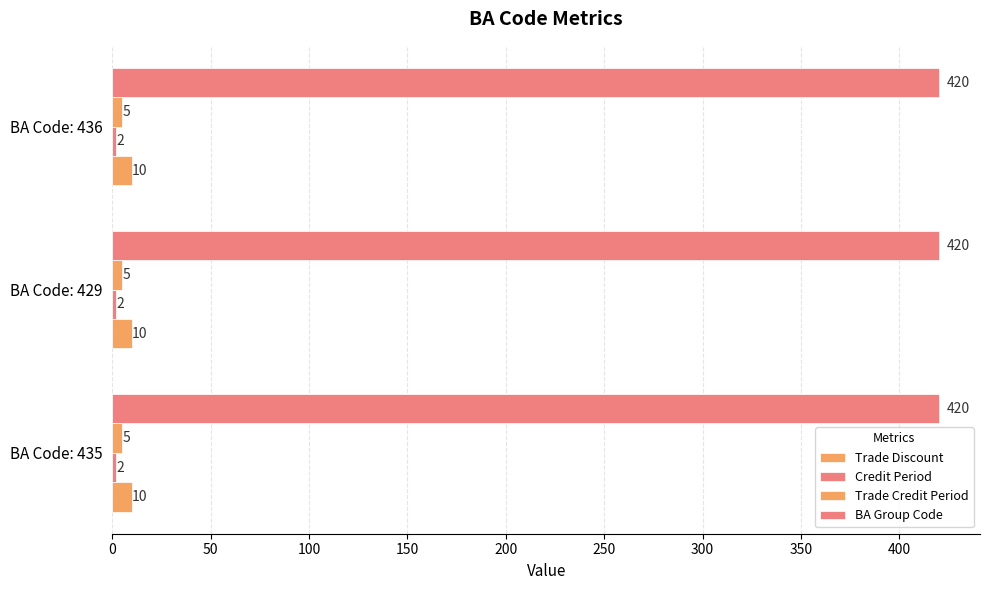

Reading left to right, extract all data points from this chart.

Trade Discount: 10	10	10
Credit Period: 2	2	2
Trade Credit Period: 5	5	5
BA Group Code: 420	420	420